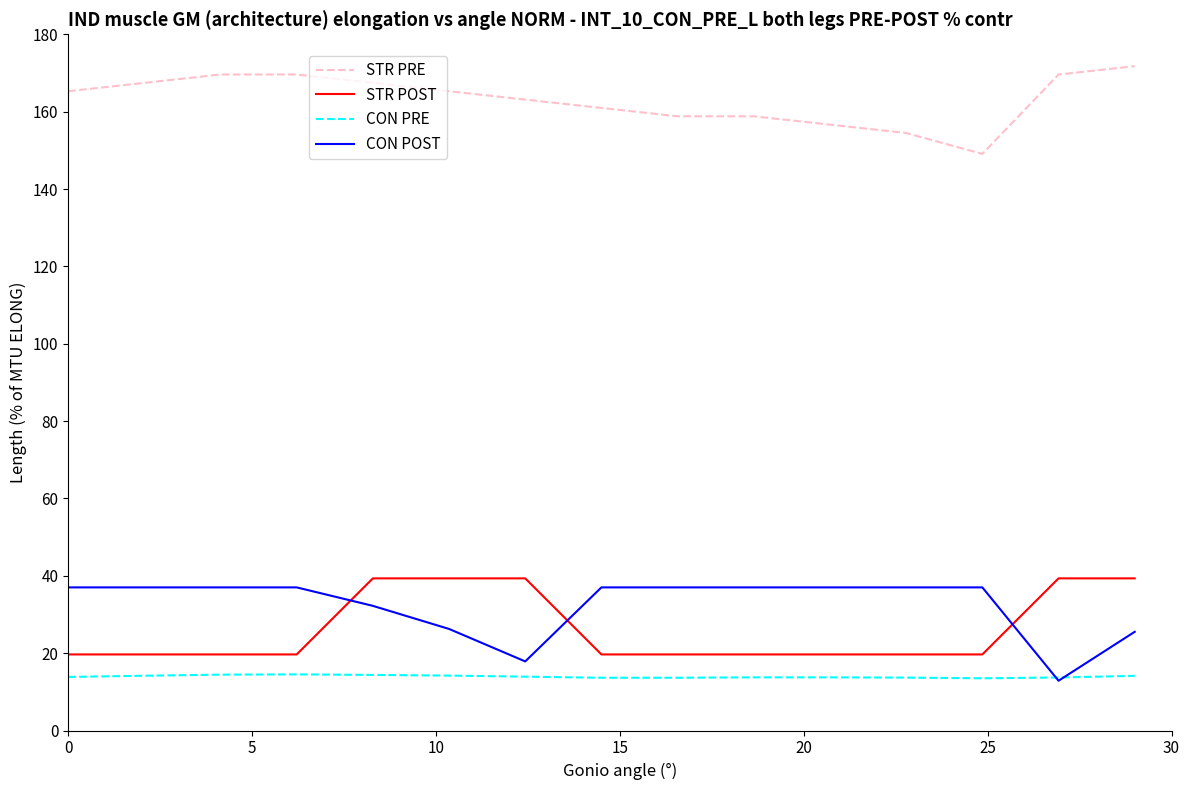

Rank the series by their maximum value, from lowest to highest.

CON PRE, CON POST, STR POST, STR PRE